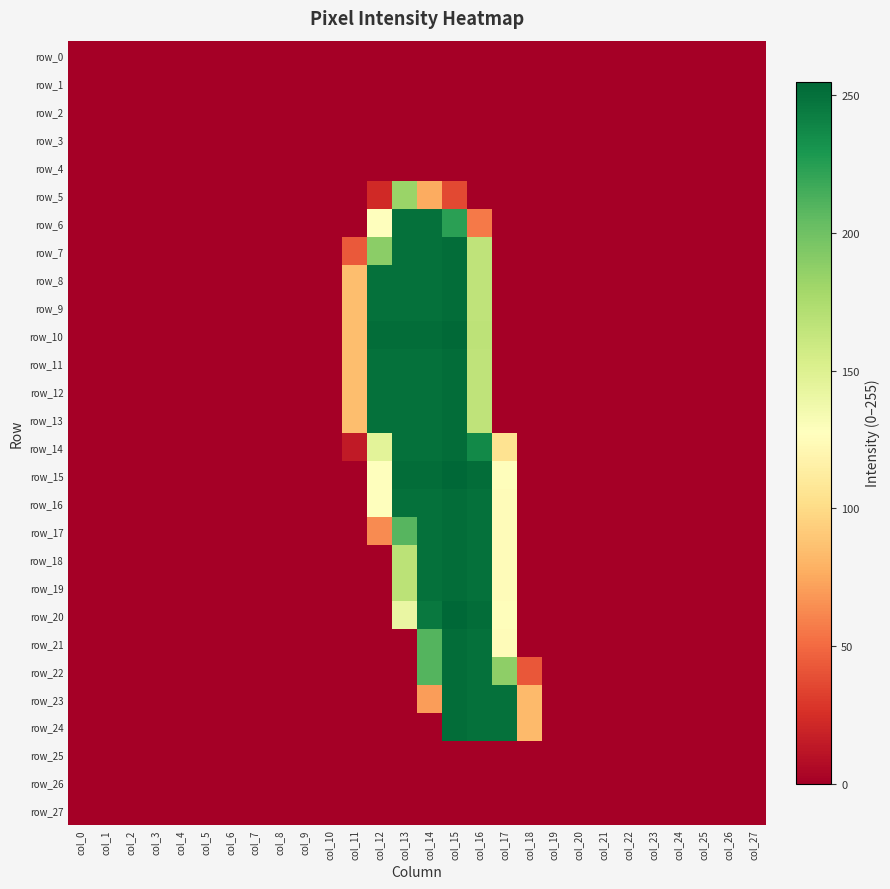

Is it true that row_2 equals 0 at col_9?

True